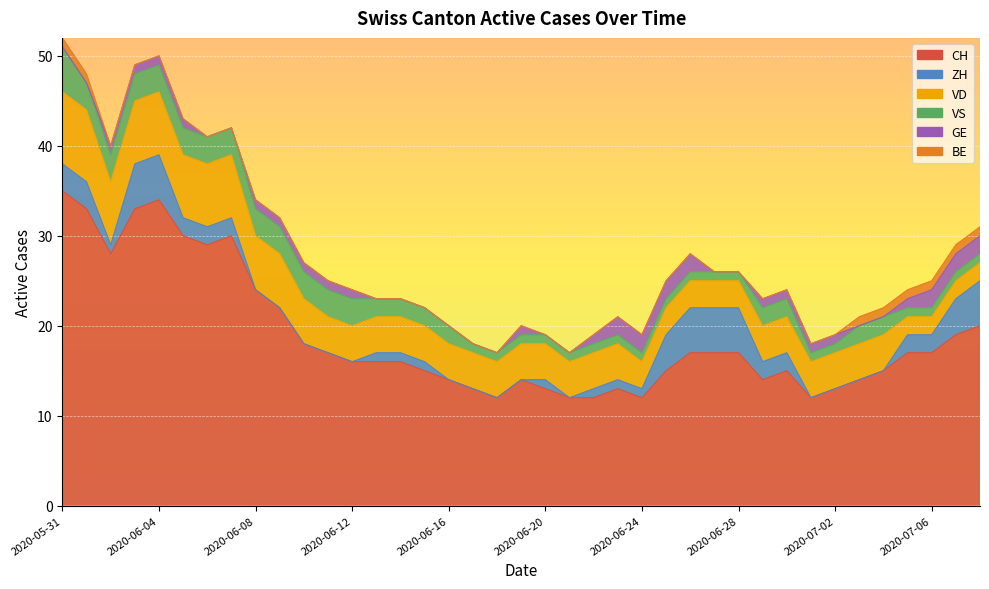

How many values in ZH are above zero?

25